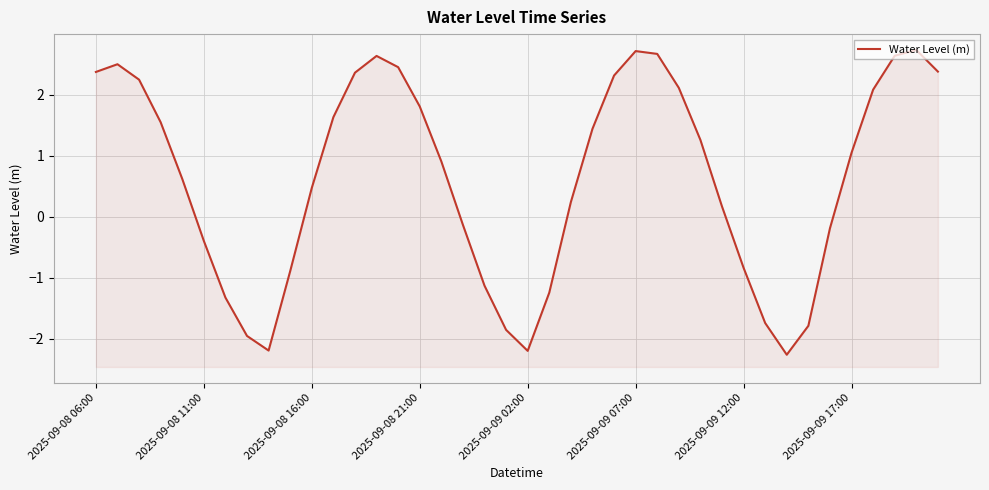

Reading right to left, list all the values displayed in this chart.

2.4	2.7	2.6	2.1	1.1	-0.2	-1.8	-2.3	-1.7	-0.8	0.2	1.3	2.1	2.7	2.7	2.3	1.4	0.2	-1.2	-2.2	-1.9	-1.1	-0.1	0.9	1.8	2.5	2.6	2.4	1.6	0.5	-0.9	-2.2	-2.0	-1.3	-0.4	0.6	1.6	2.3	2.5	2.4